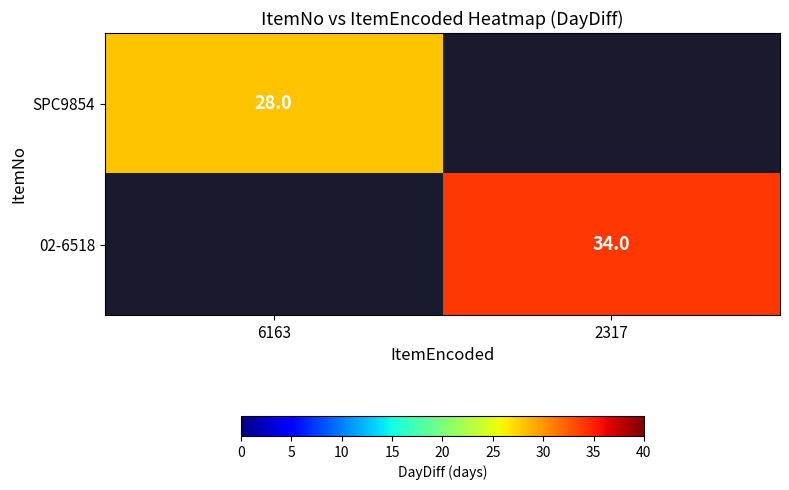

True or false: 02-6518 has a value of 58 at 2317.

False